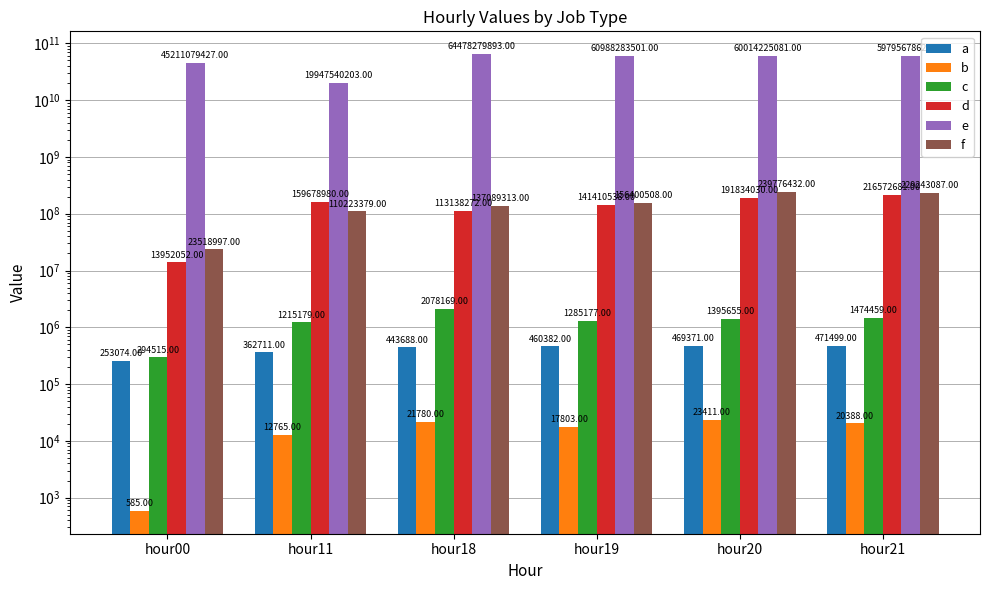

Is the value of c at hour21 greater than the value of e at hour18?

No